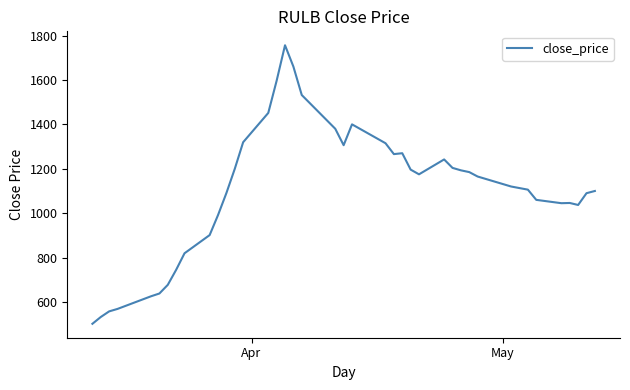

What is the smallest value displayed?

502.0